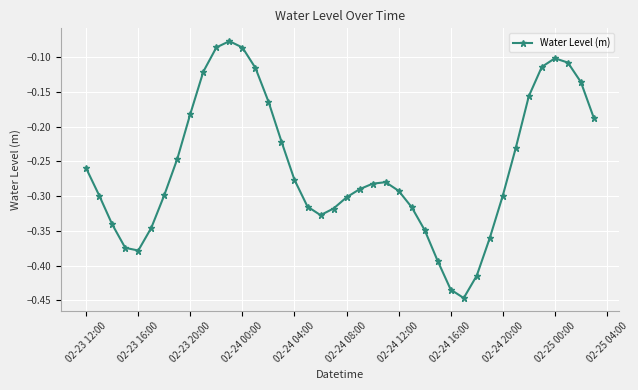

What is the sum of all values?

-10.3